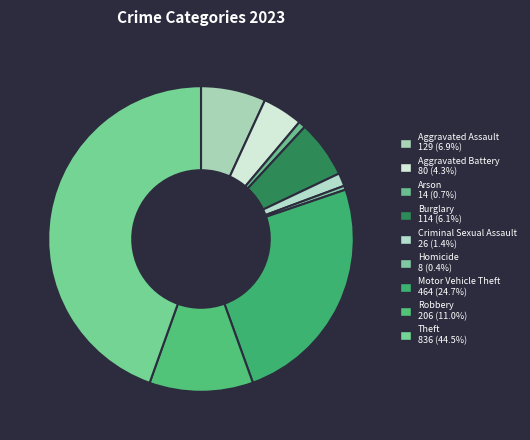

Rank the categories by value from lowest to highest.

Homicide, Arson, Criminal Sexual Assault, Aggravated Battery, Burglary, Aggravated Assault, Robbery, Motor Vehicle Theft, Theft